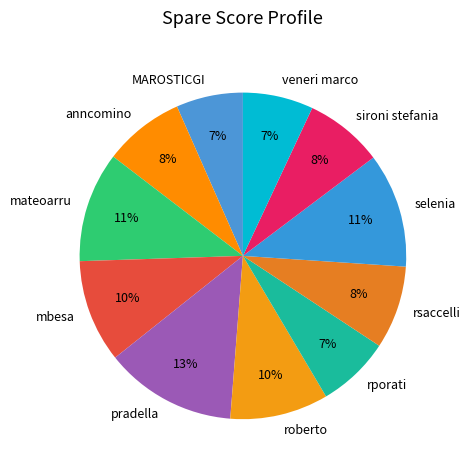

Is it true that mbesa is 10% of the pie?

True